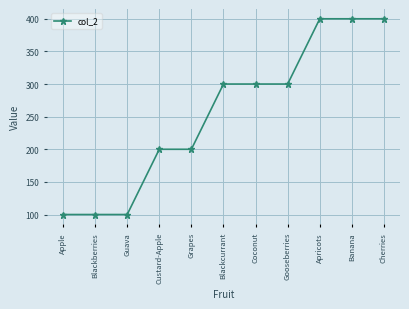

What is the label of the 7th point from the right?

Grapes